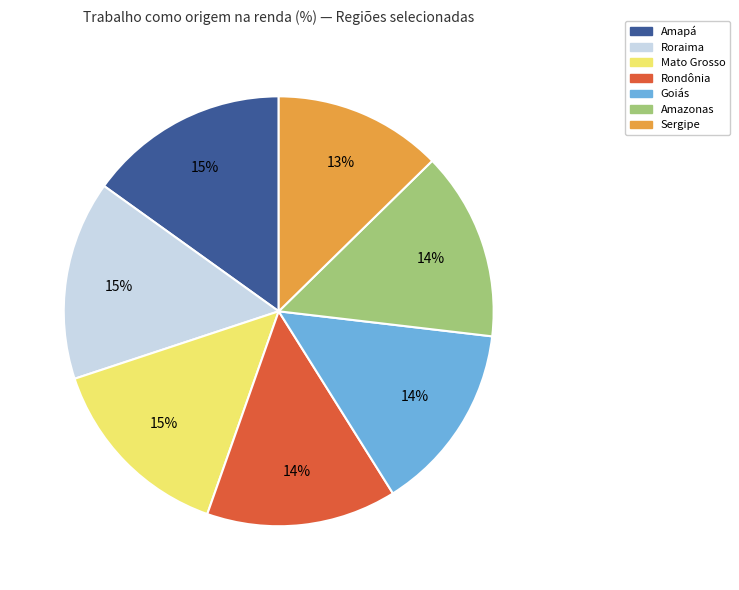

To the nearest percent, what portion does Roraima represent?

15%